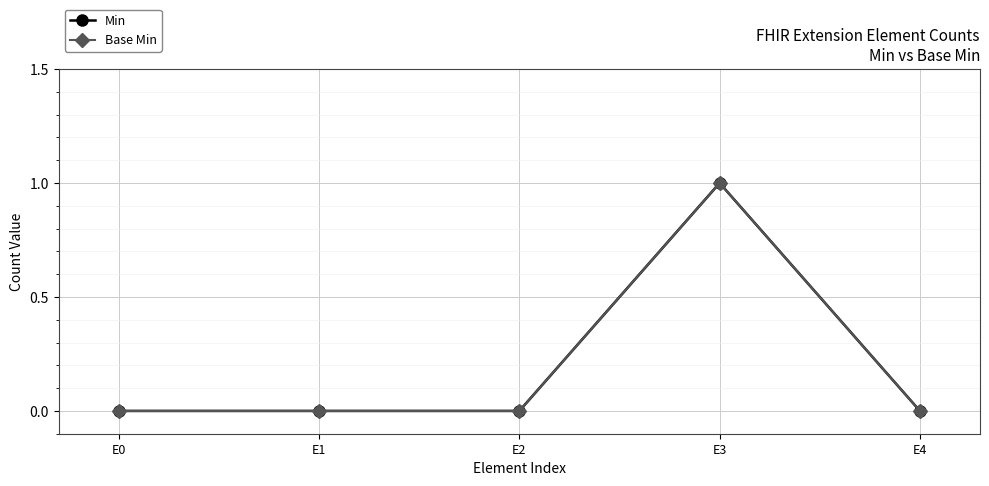

True or false: Min and Base Min intersect in this chart.

False